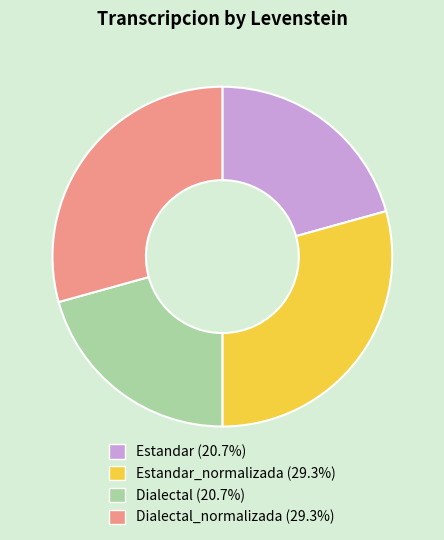

Is there any slice that represents more than half of the pie?

No